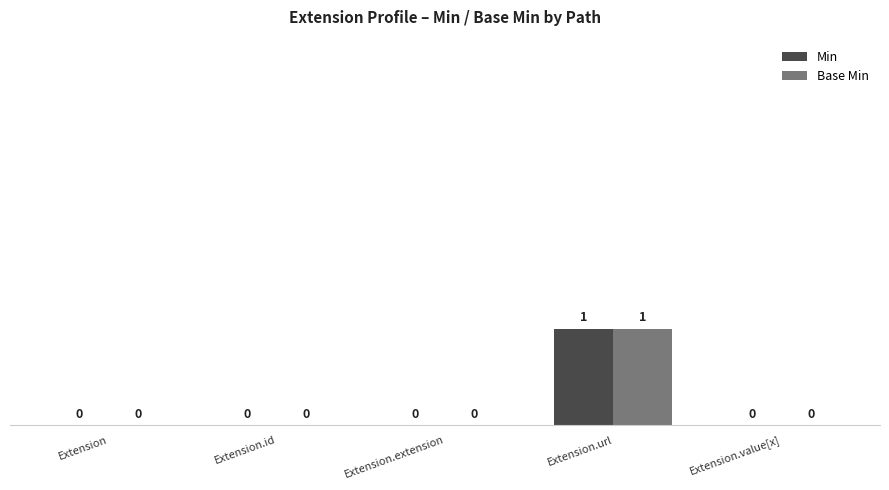

What is the highest value of the Min series?

1